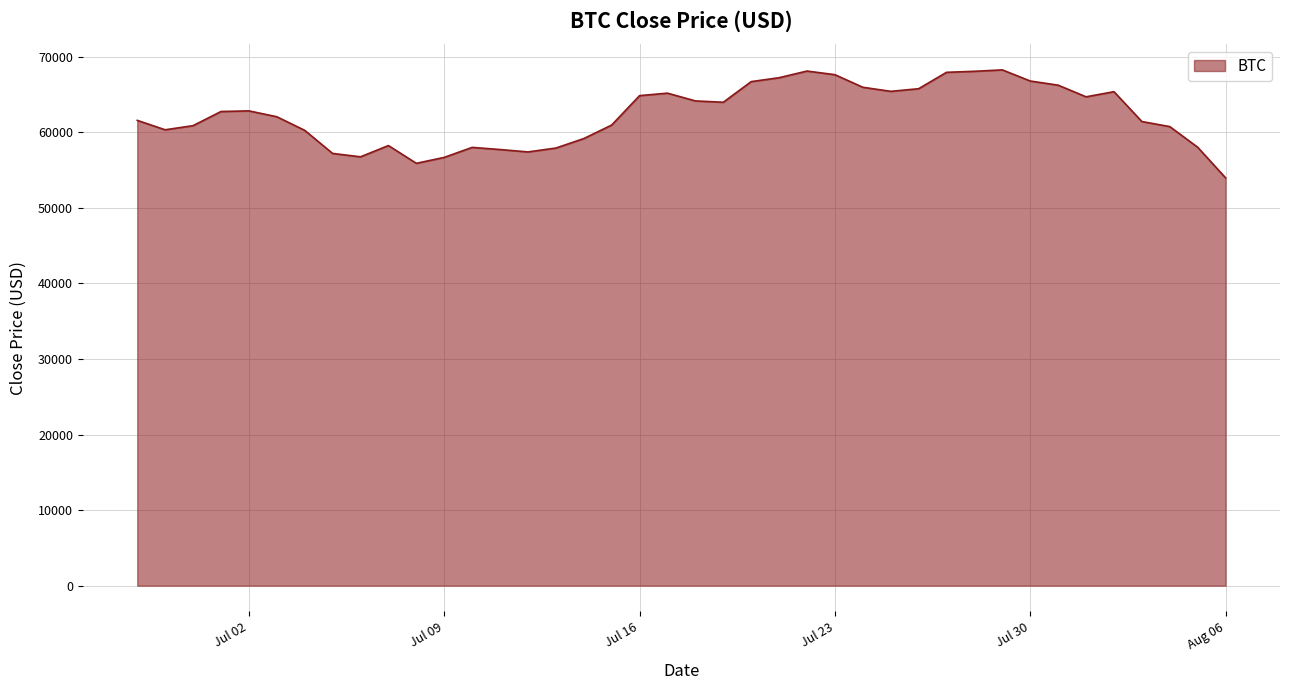

What is the greatest value displayed?

68242.2